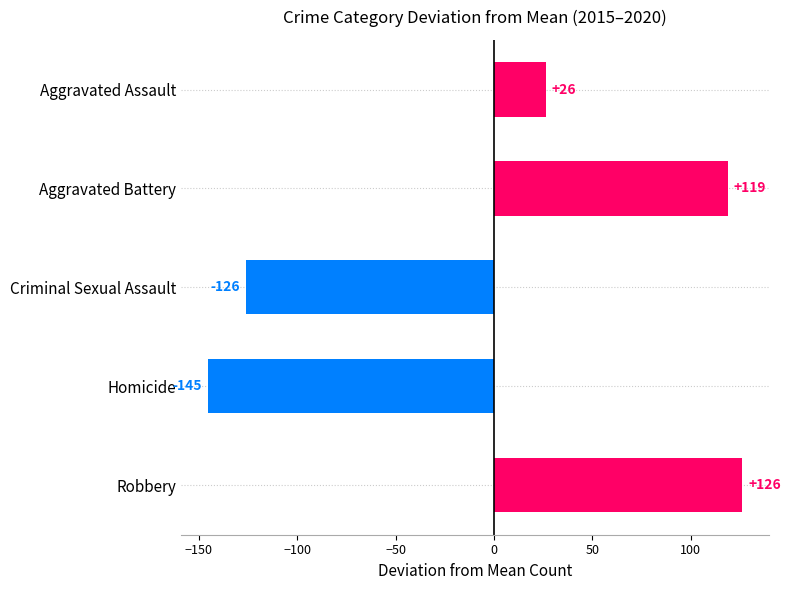

What value does the data have at Homicide?

-145.3